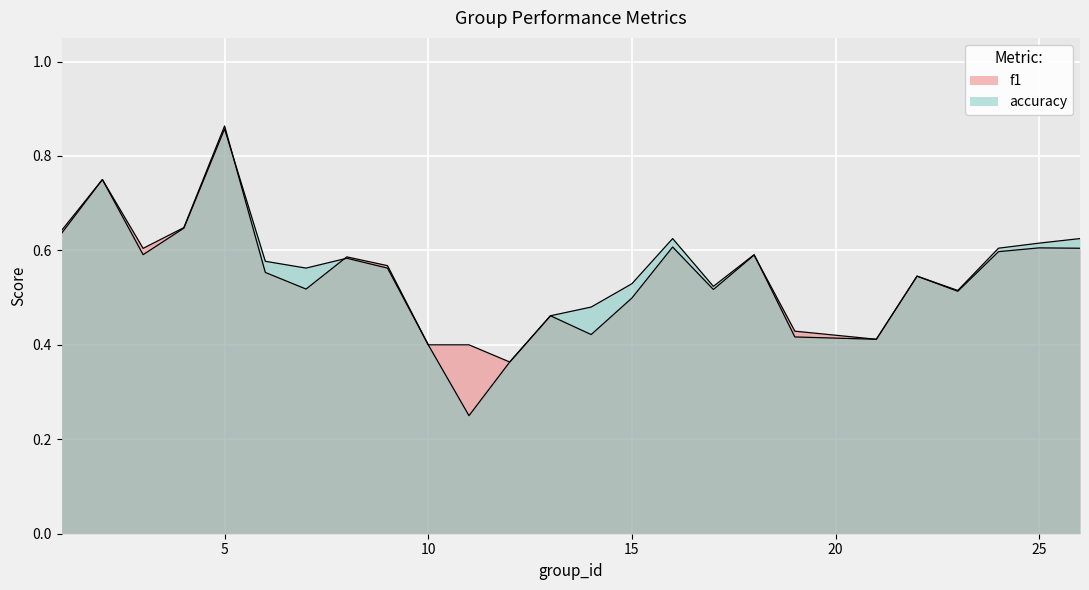

Which series has the widest spread of values?

accuracy